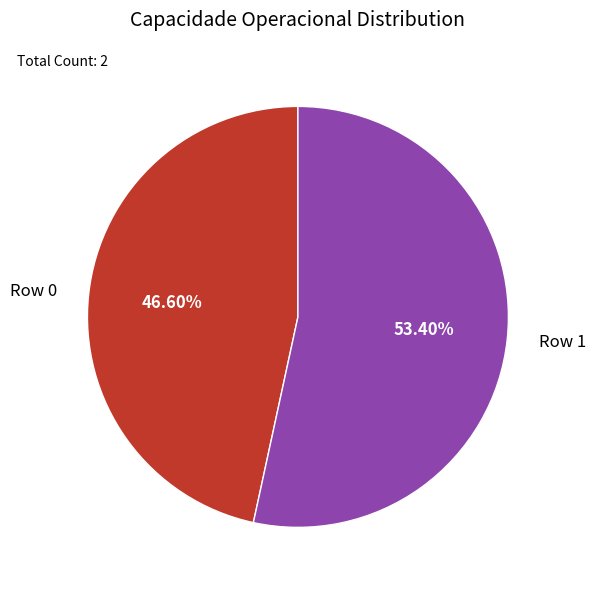

Which has a higher value, Row 0 or Row 1?

Row 1